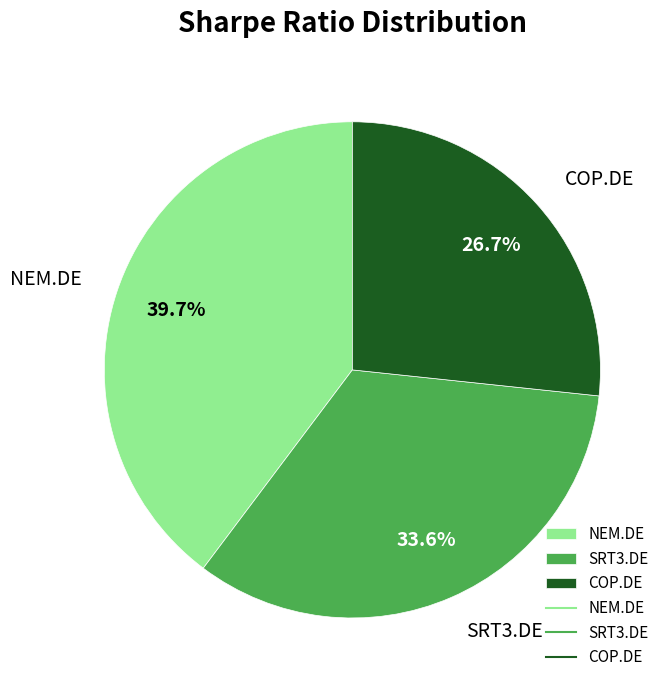

How many slices are in this pie chart?

3